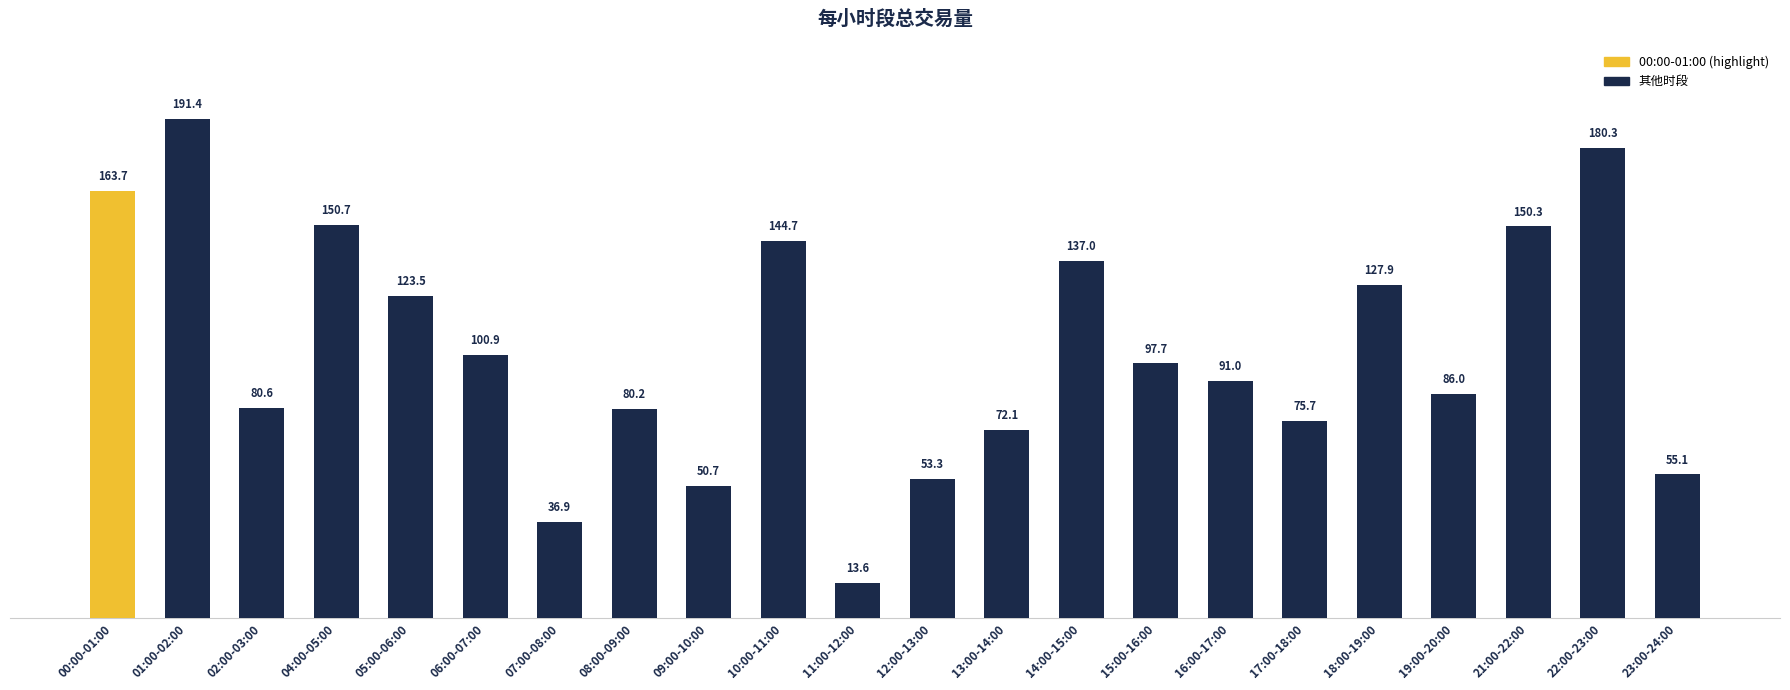

List the labels in order of value, smallest first.

11:00-12:00, 07:00-08:00, 09:00-10:00, 12:00-13:00, 23:00-24:00, 13:00-14:00, 17:00-18:00, 08:00-09:00, 02:00-03:00, 19:00-20:00, 16:00-17:00, 15:00-16:00, 06:00-07:00, 05:00-06:00, 18:00-19:00, 14:00-15:00, 10:00-11:00, 21:00-22:00, 04:00-05:00, 00:00-01:00, 22:00-23:00, 01:00-02:00